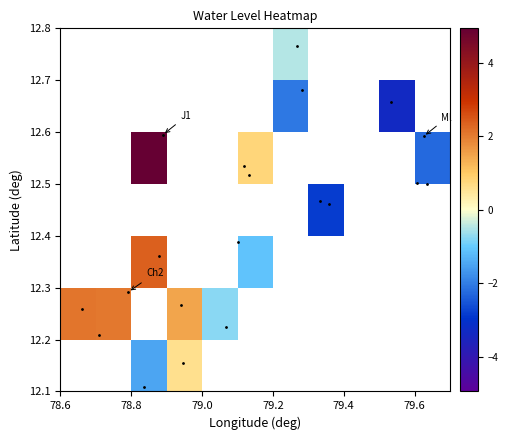

How many distinct data groups are displayed?

7